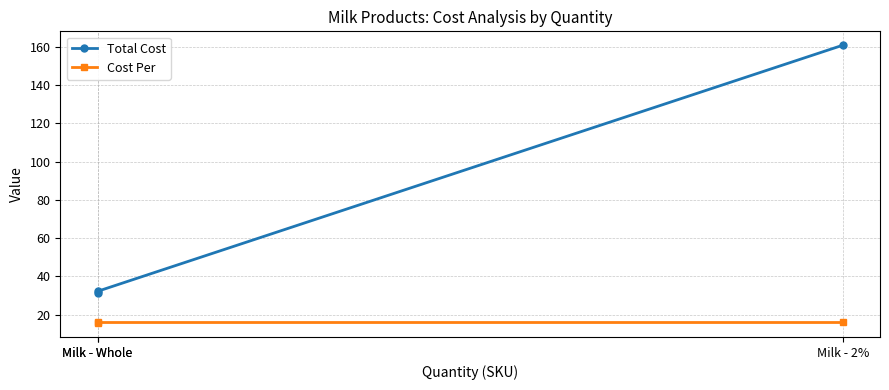

The value of Cost Per at Milk - Whole is 16.1. True or false?

True